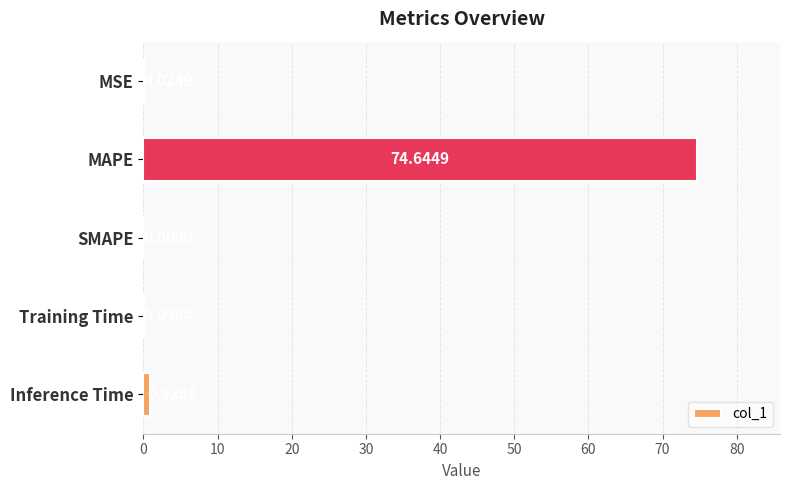

At which label is the value closest to 37?

Inference Time